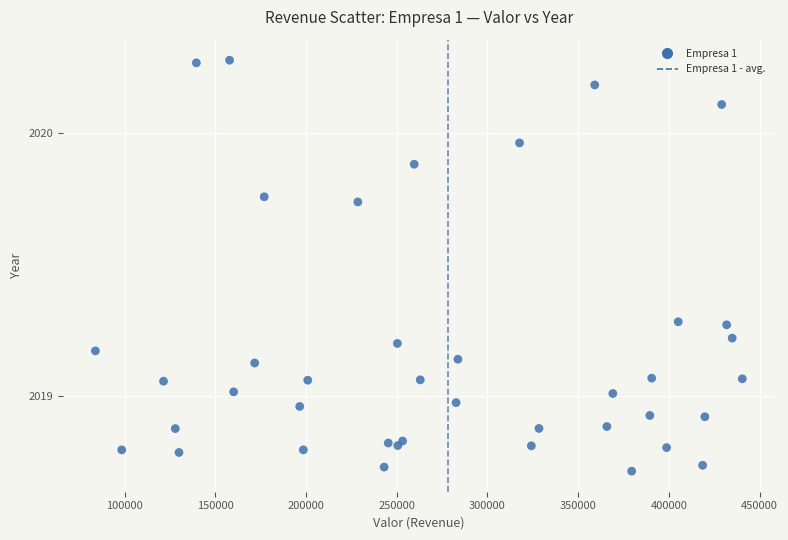

What is the range of Y values (max minus min)?

1.6